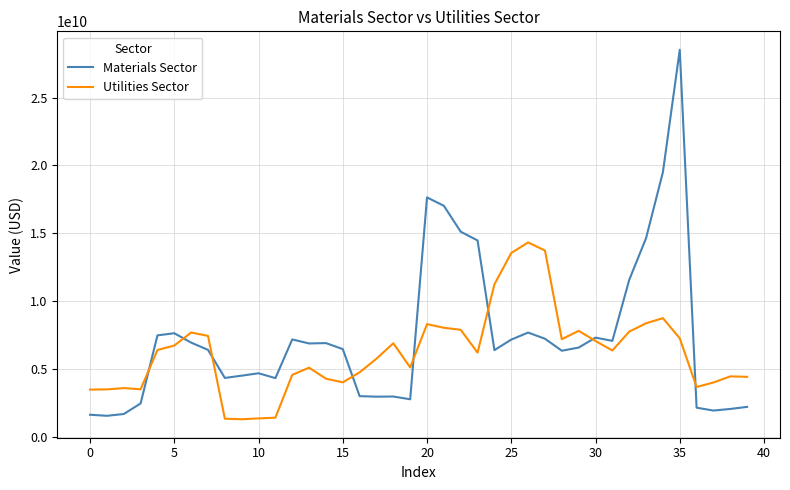

Which series has the largest range (max minus min)?

Materials Sector